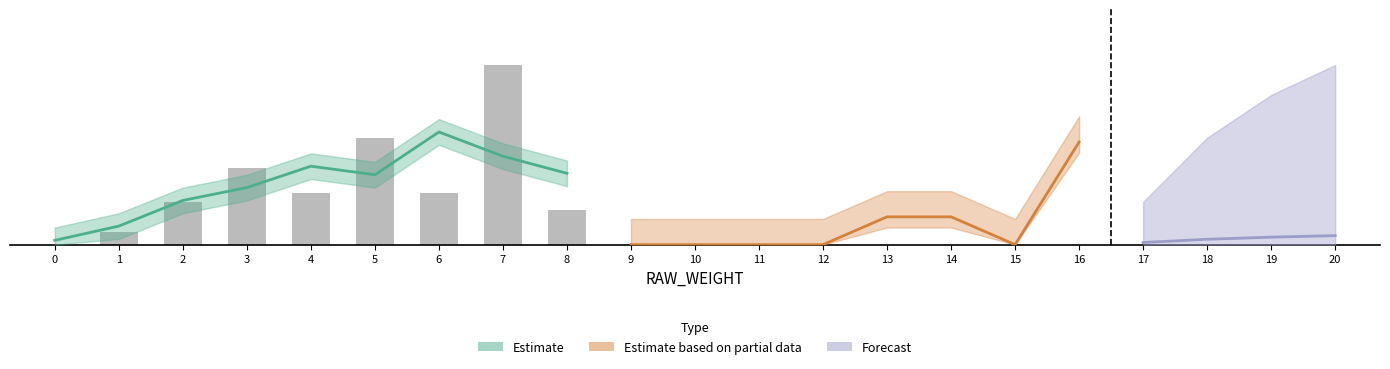

Are the bars grouped side by side (vs. stacked)?

No